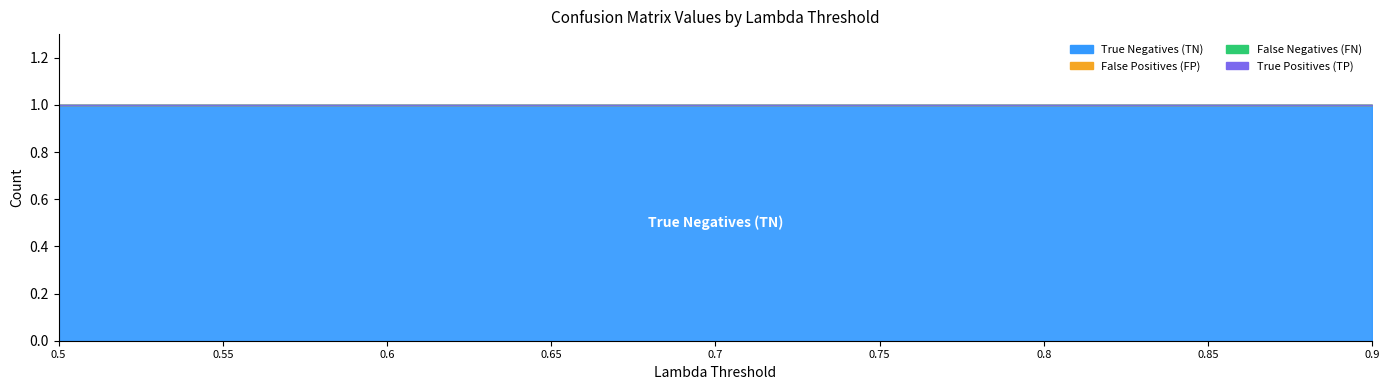

True or false: True Negatives (TN) has more than 1 interior local peaks.

False